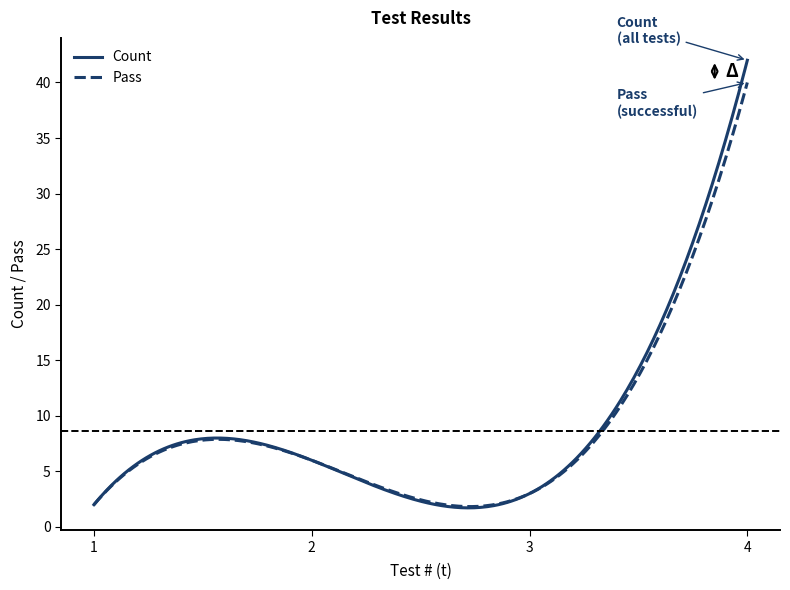

Rank the series by their maximum value, from lowest to highest.

Pass, Count